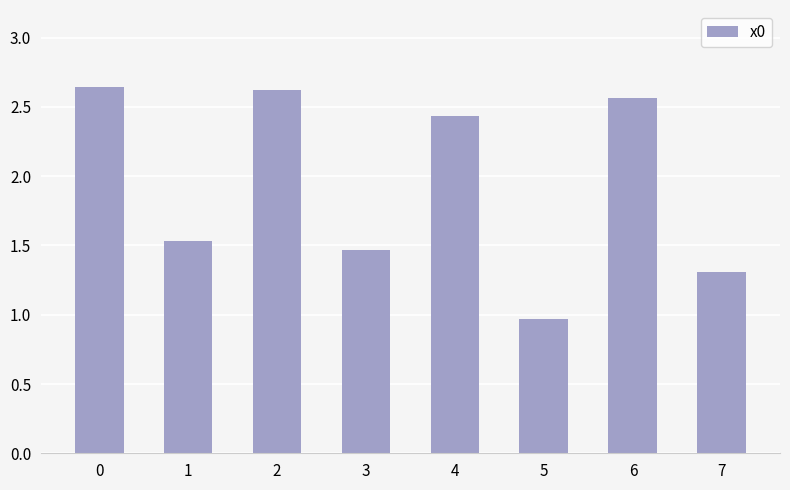

What is the sum of all values?

15.5